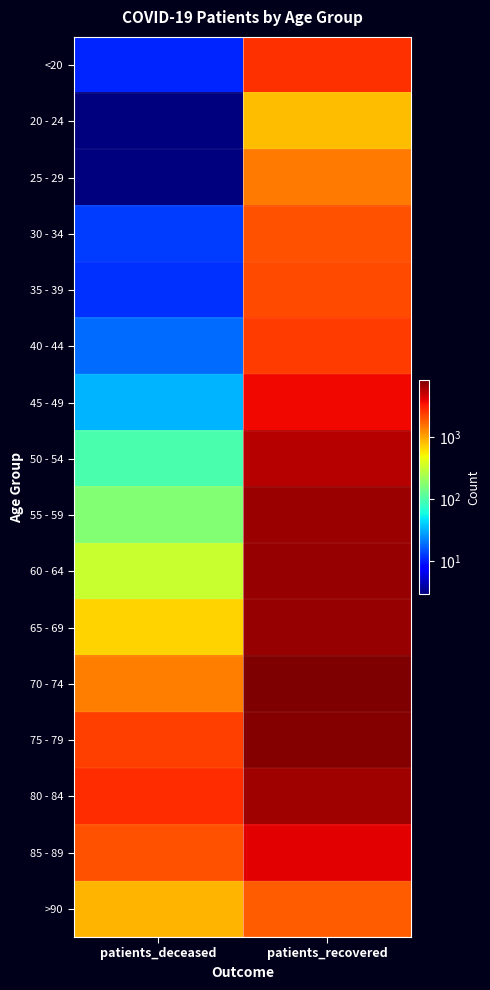

Reading left to right, extract all data points from this chart.

<20: patients_deceased=11	patients_recovered=2666
20 - 24: patients_deceased=3	patients_recovered=835
25 - 29: patients_deceased=3	patients_recovered=1425
30 - 34: patients_deceased=13	patients_recovered=2031
35 - 39: patients_deceased=12	patients_recovered=2168
40 - 44: patients_deceased=19	patients_recovered=2473
45 - 49: patients_deceased=33	patients_recovered=3737
50 - 54: patients_deceased=97	patients_recovered=5678
55 - 59: patients_deceased=170	patients_recovered=6857
60 - 64: patients_deceased=332	patients_recovered=7111
65 - 69: patients_deceased=680	patients_recovered=7036
70 - 74: patients_deceased=1395	patients_recovered=8317
75 - 79: patients_deceased=2341	patients_recovered=8044
80 - 84: patients_deceased=2752	patients_recovered=6501
85 - 89: patients_deceased=2053	patients_recovered=4137
>90: patients_deceased=887	patients_recovered=1857